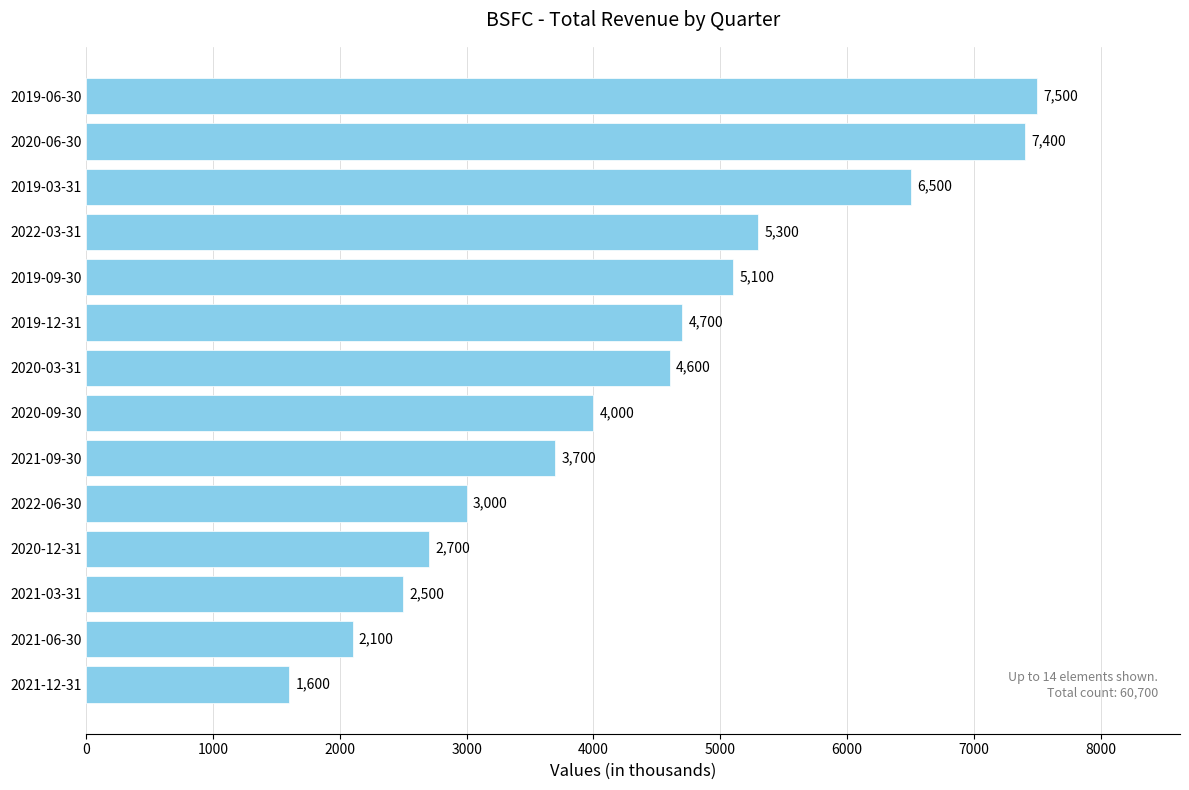

List the labels in order of value, smallest first.

2021-12-31, 2021-06-30, 2021-03-31, 2020-12-31, 2022-06-30, 2021-09-30, 2020-09-30, 2020-03-31, 2019-12-31, 2019-09-30, 2022-03-31, 2019-03-31, 2020-06-30, 2019-06-30